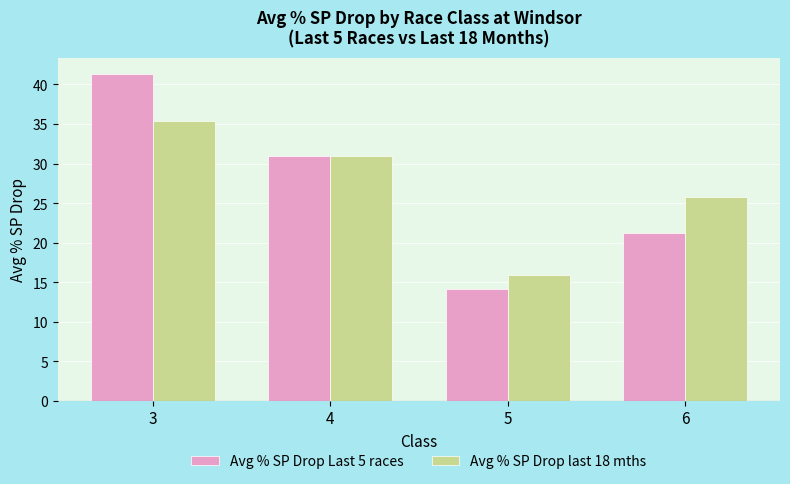

Where is Avg % SP Drop Last 5 races nearest to the value 27?

4